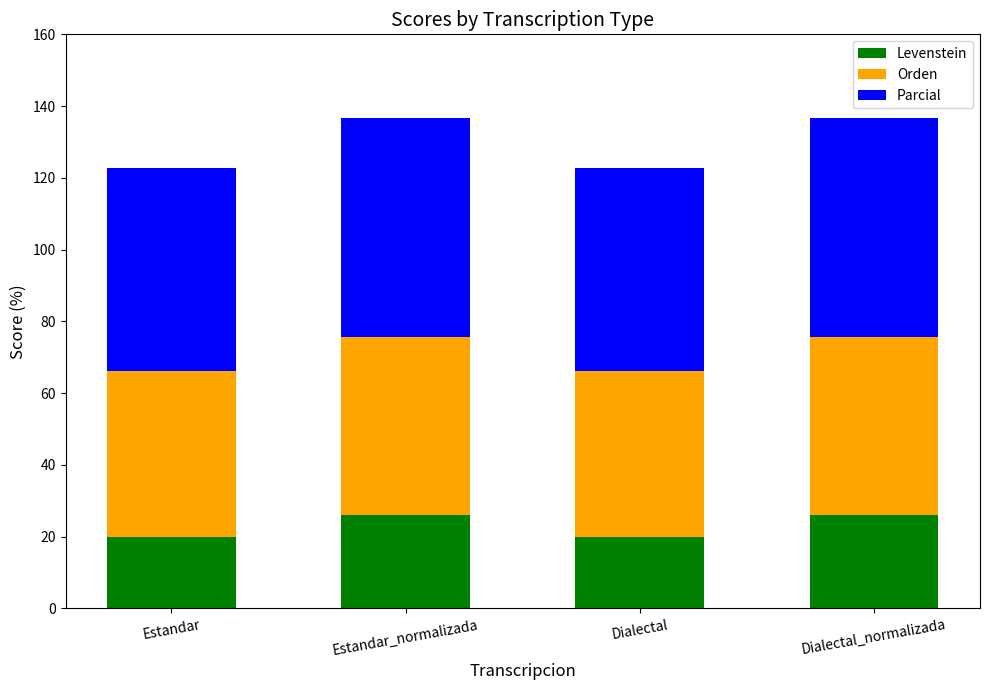

How many series are shown in this chart?

3